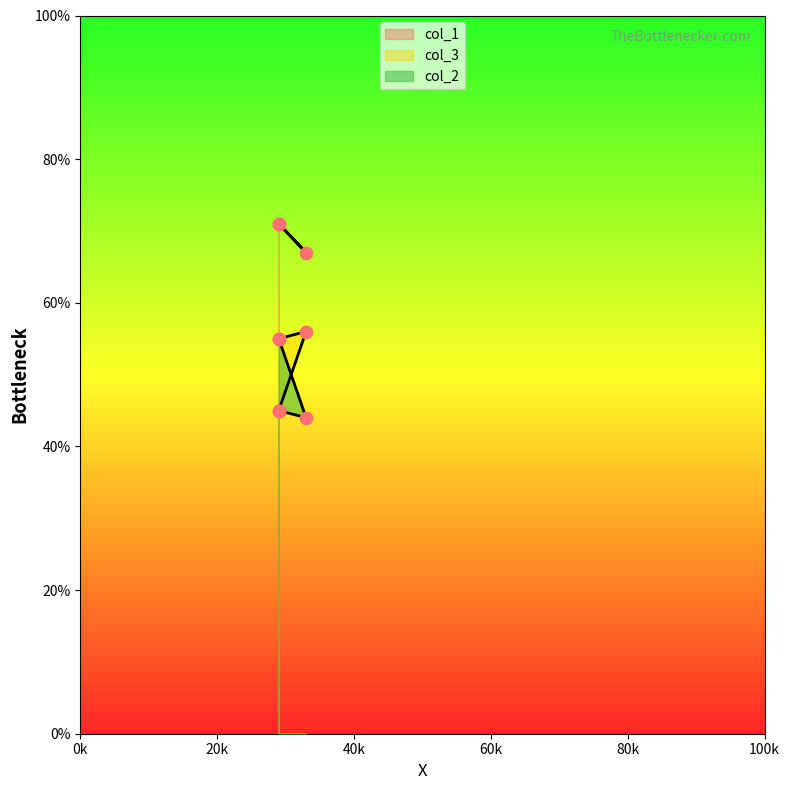

Which series reaches the minimum Y coordinate?

col_2